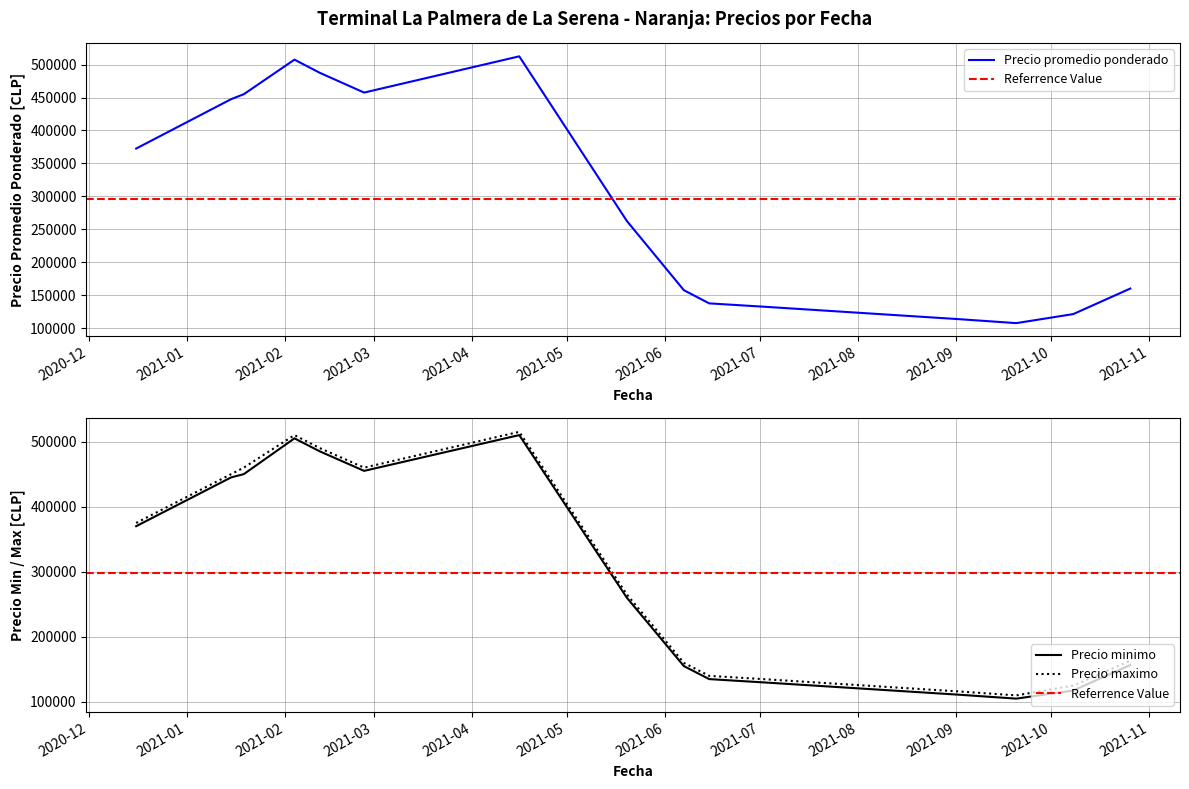

What is the difference between the second highest and second lowest values in the Precio promedio ponderado series?

394000